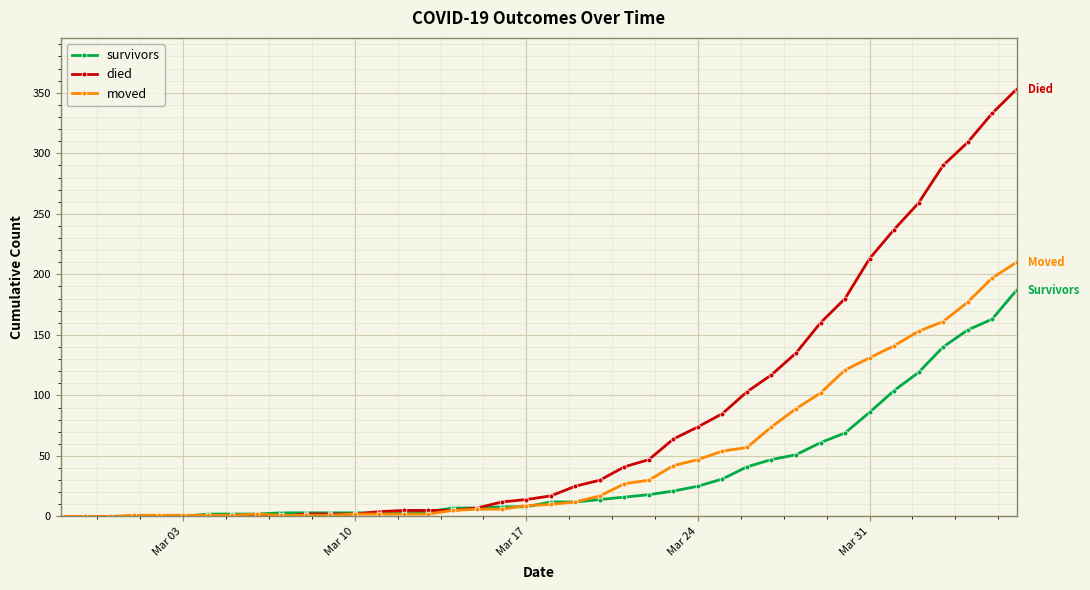

List the series in order of their overall mean, lowest first.

survivors, moved, died